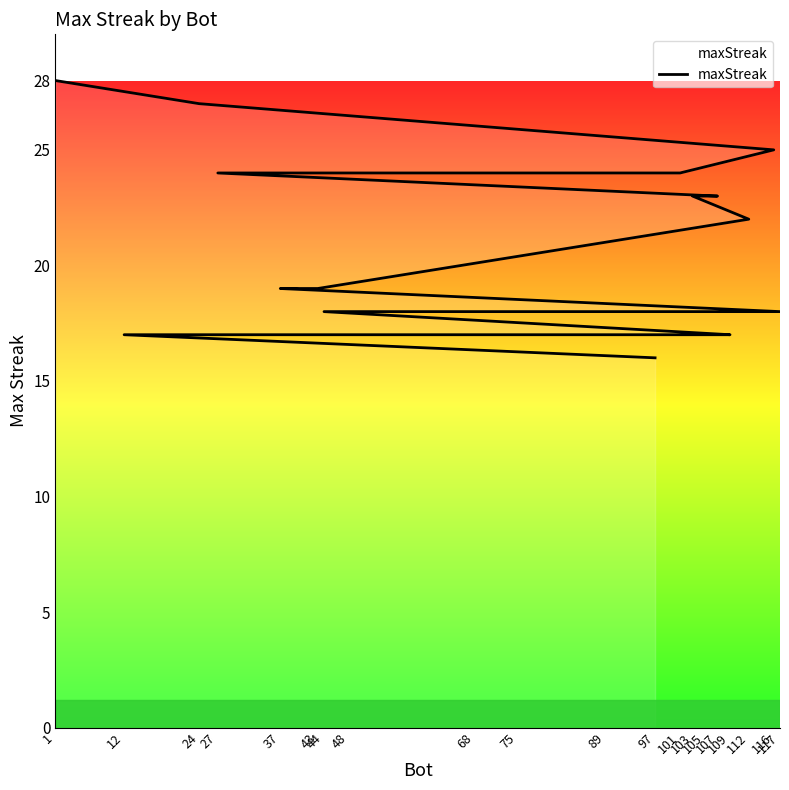

What is the label of the 20th point from the right?

1